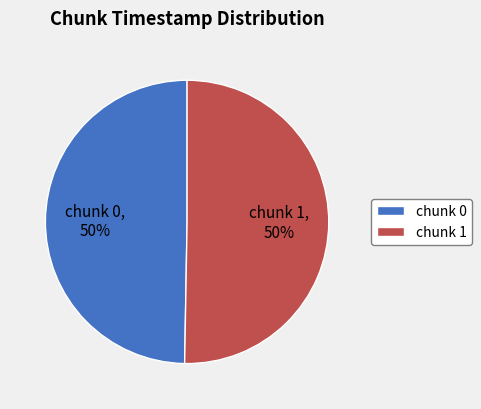

To the nearest percent, what is the average slice percentage?

50%